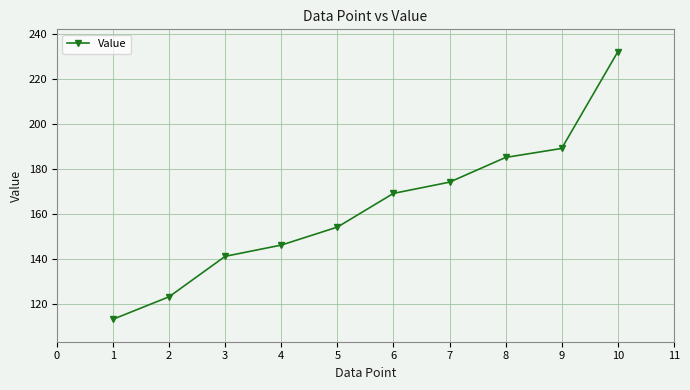

How many data points does each series have?

10